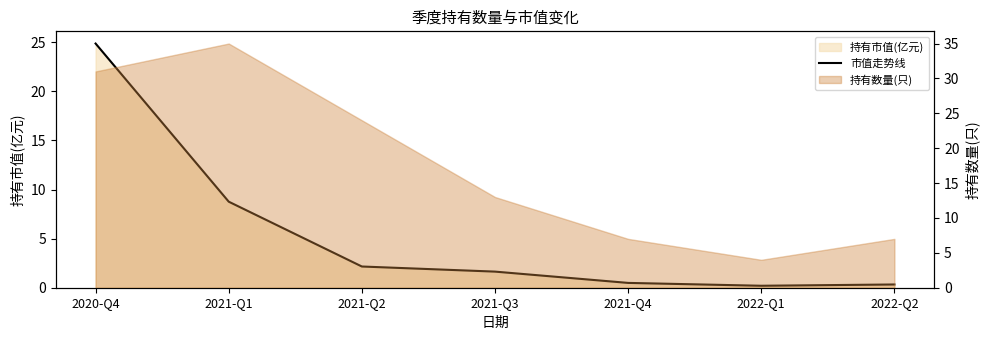

At which category does the data reach its first local valley?

2022-Q1